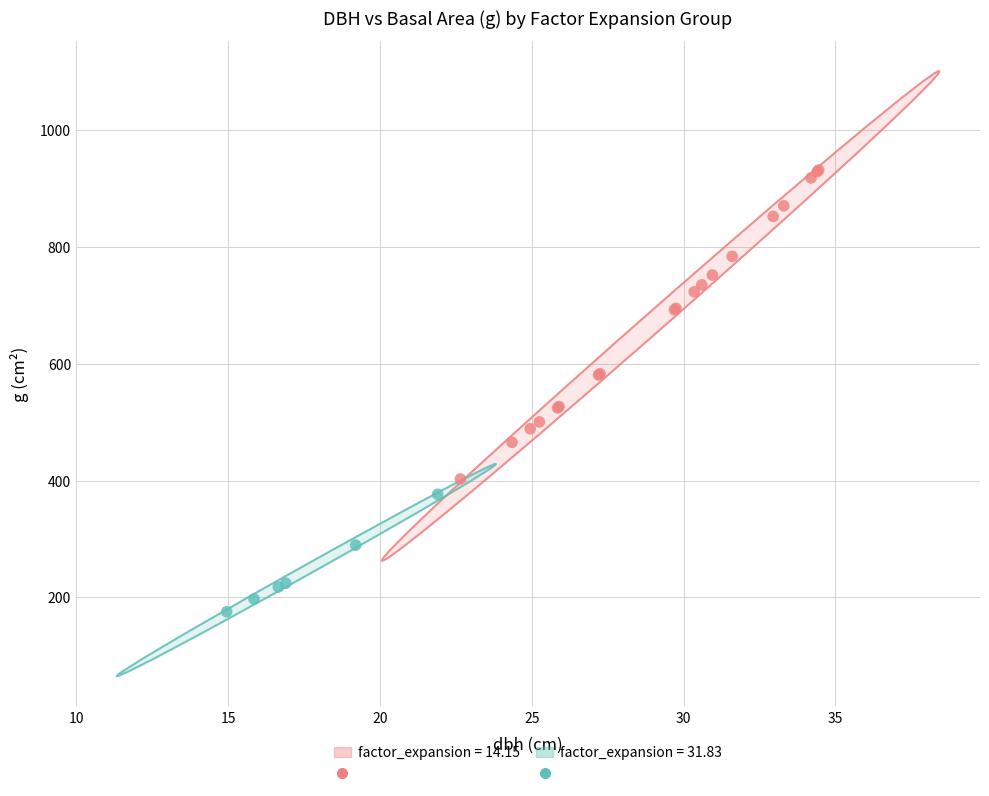

Which series contains the highest Y value?

factor_expansion = 14.15